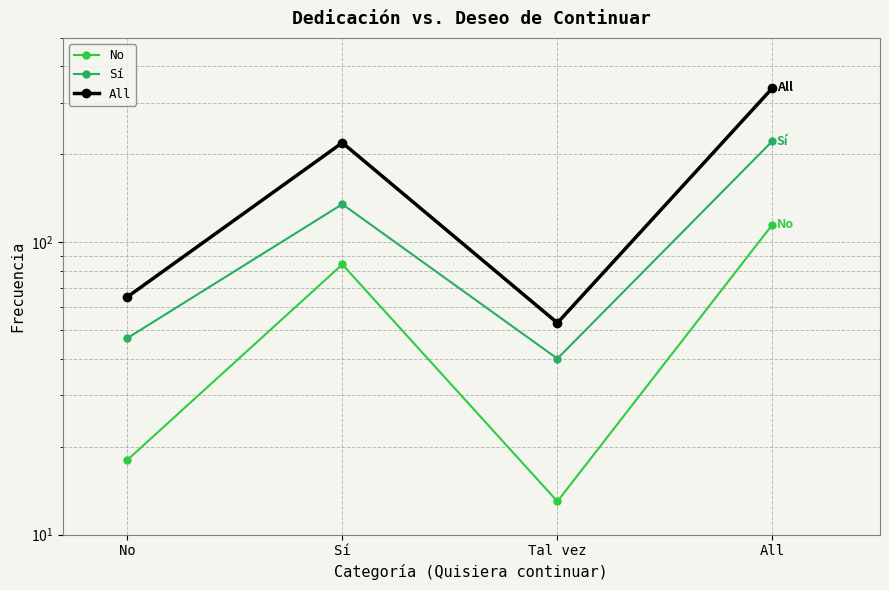

What are all the series names shown in the legend?

No, Sí, All